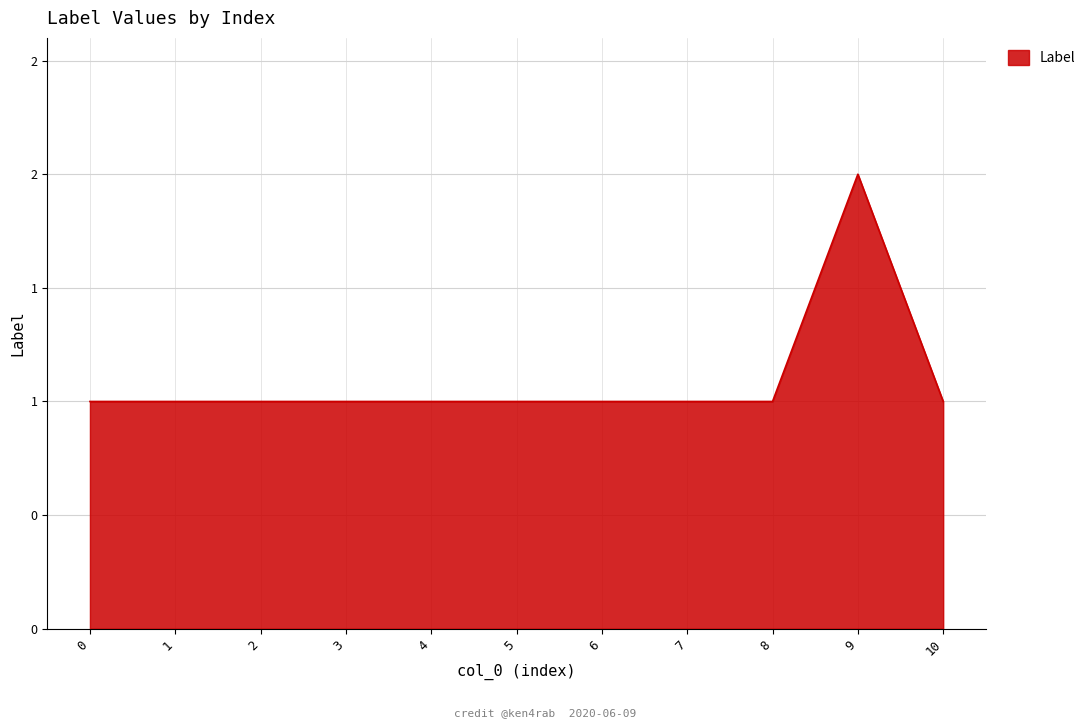

True or false: there are more than 1 points higher than both neighbors.

False